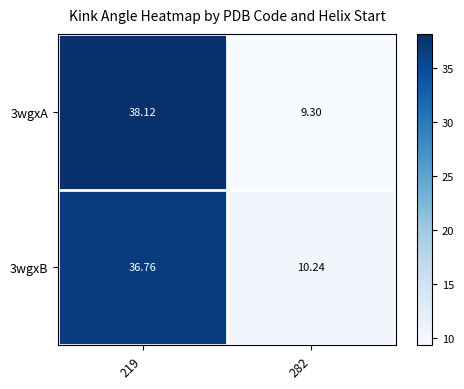

Which series has the widest spread of values?

3wgxA